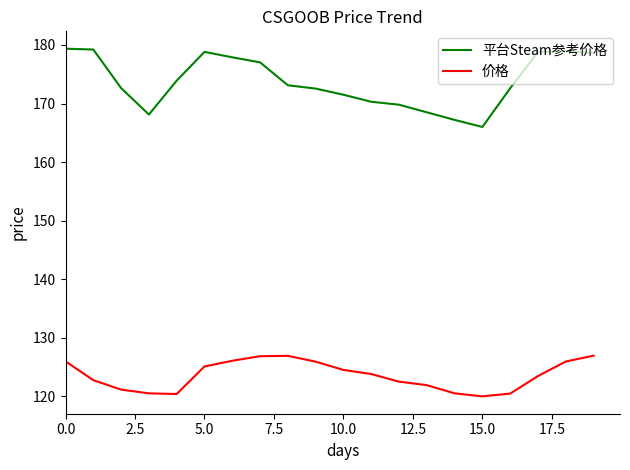

What are all the series names shown in the legend?

平台Steam参考价格, 价格